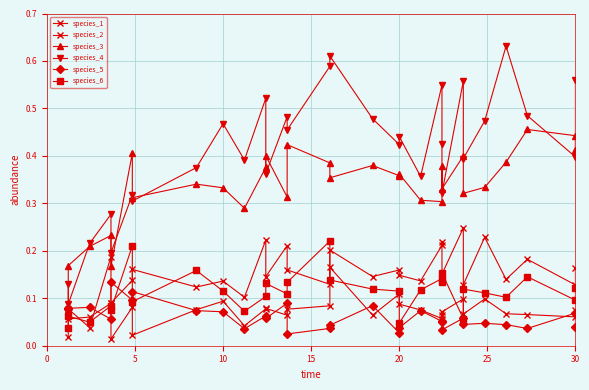

The species_2 series shows 0.1 at 10. True or false?

False